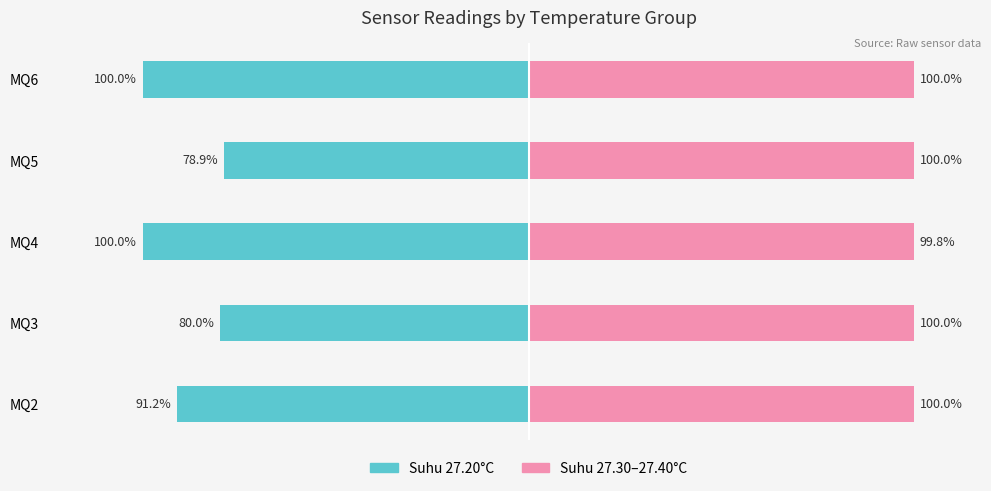

Between 3 and 4, which series saw the biggest shift?

Suhu 27.20°C